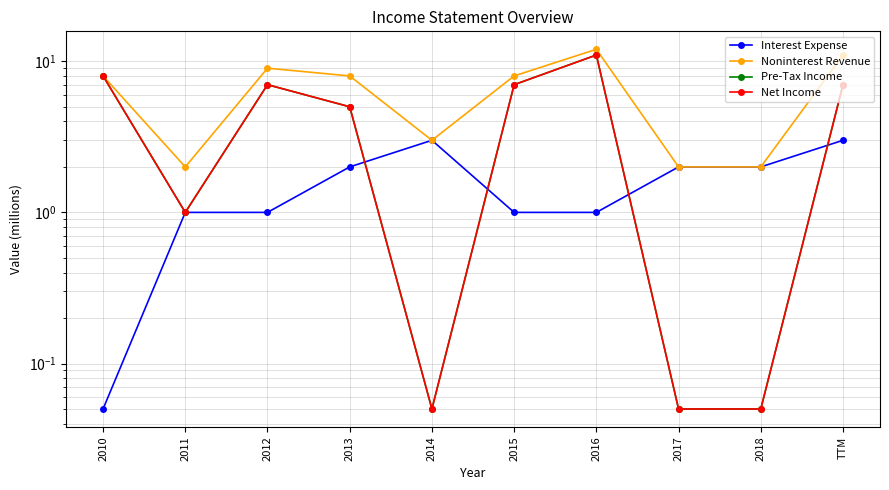

Which series has the largest range (max minus min)?

Pre-Tax Income